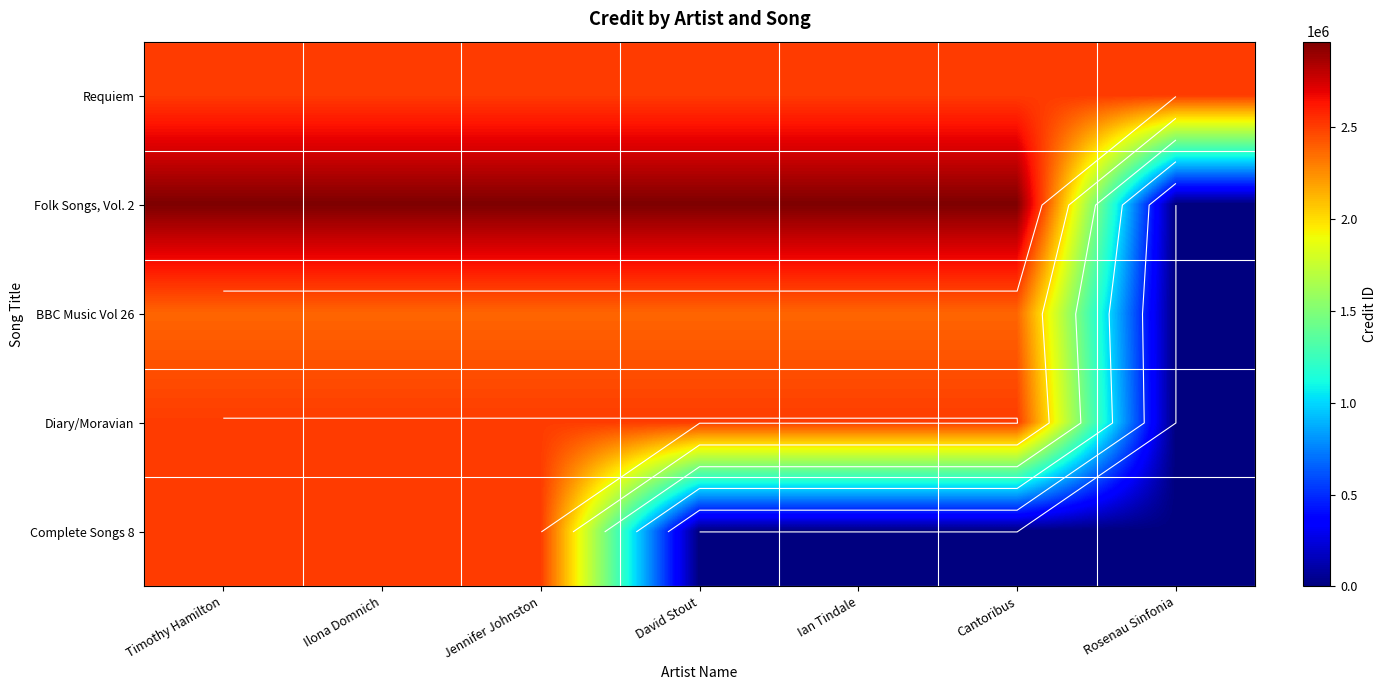

Is the value of Diary/Moravian at Jennifer Johnston greater than the value of Complete Songs 8 at Ilona Domnich?

No